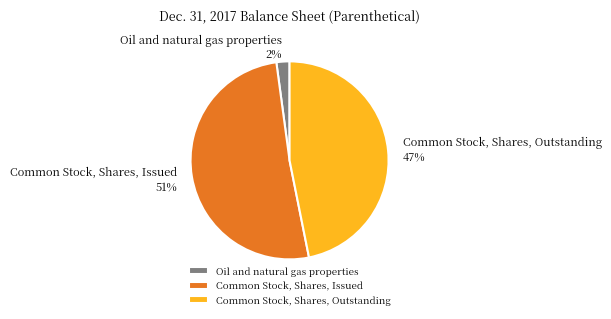

What percentage is the Oil and natural gas properties slice, to the nearest percent?

2%